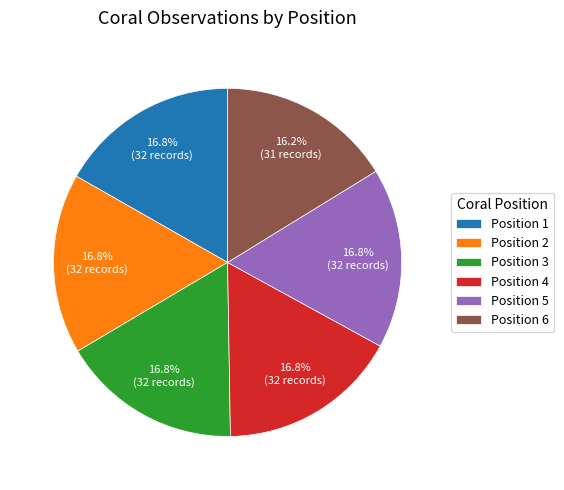

What percentage do Position 3 and Position 2 together represent?

33.5%